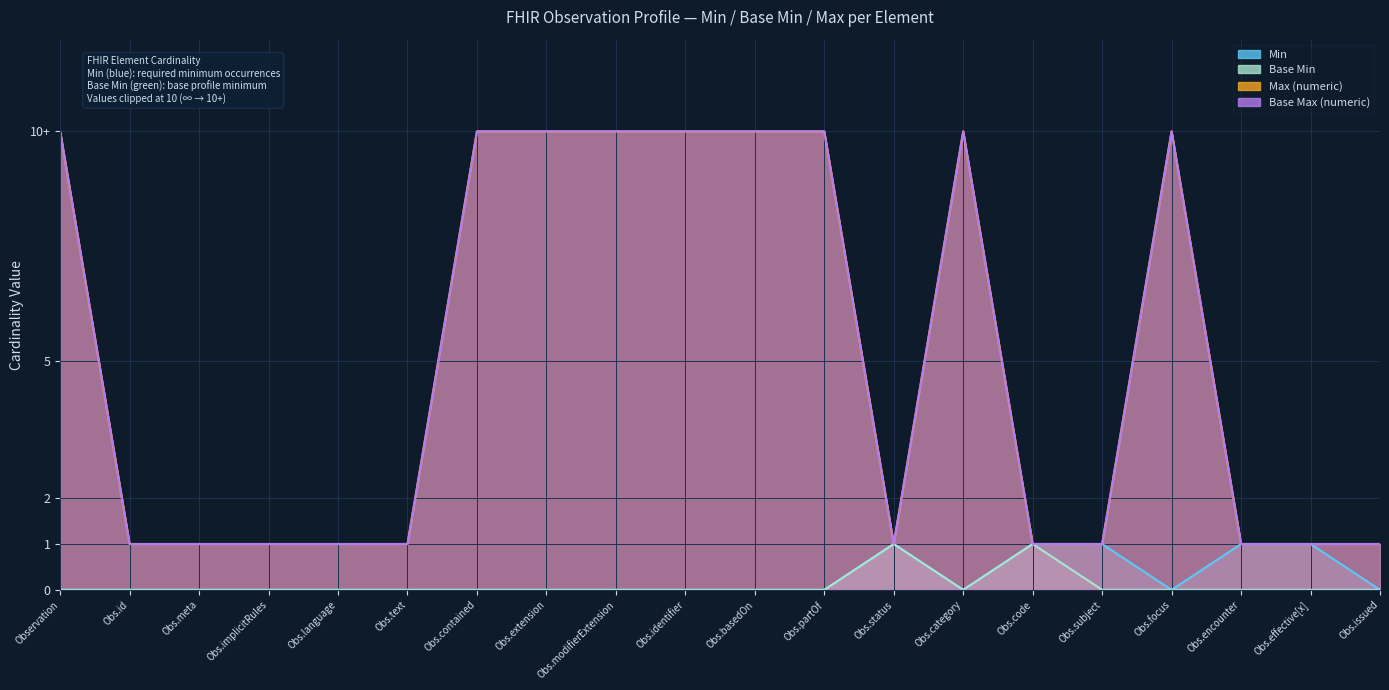

What is the total value across all series at Obs.text?

2